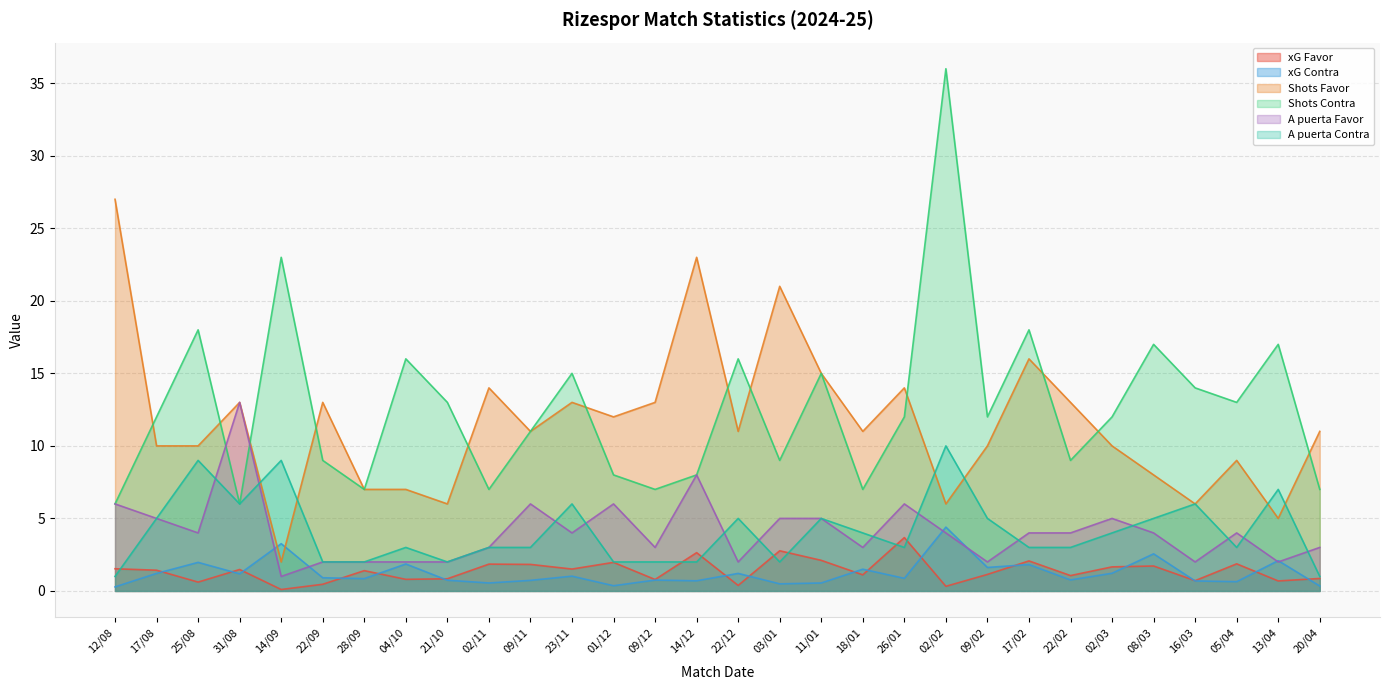

Count the number of categories in the chart.

30